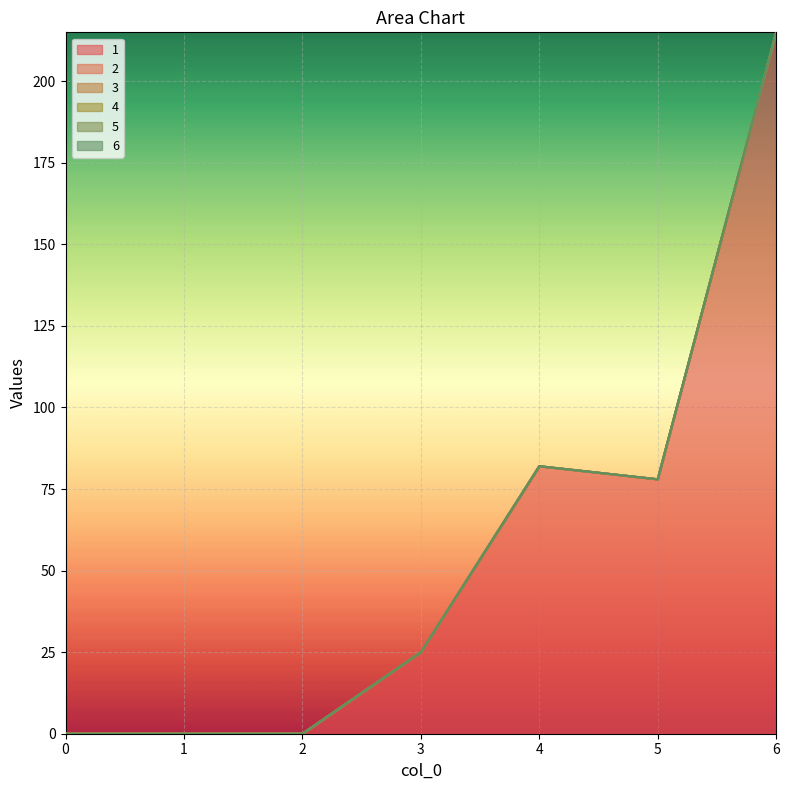

How many categories are shown in the chart?

7